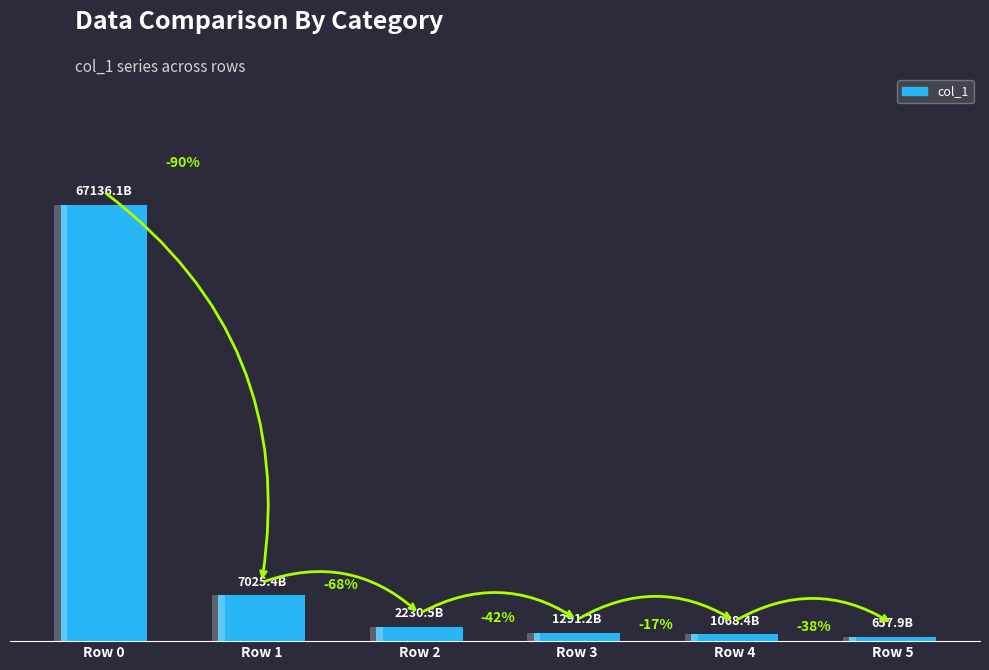

List the labels in order of value, smallest first.

Row 5, Row 4, Row 3, Row 2, Row 1, Row 0